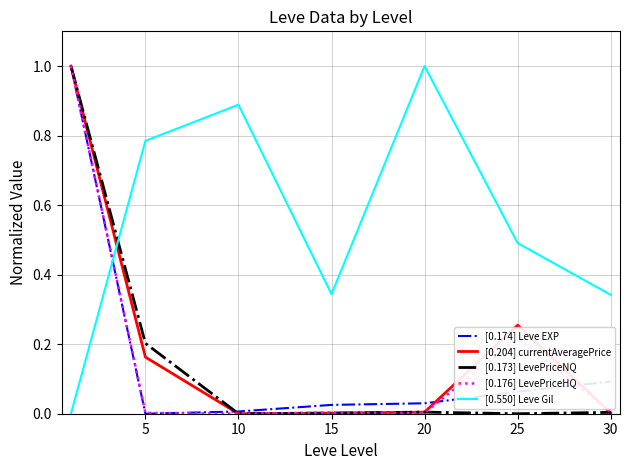

Count the number of categories in the chart.

7